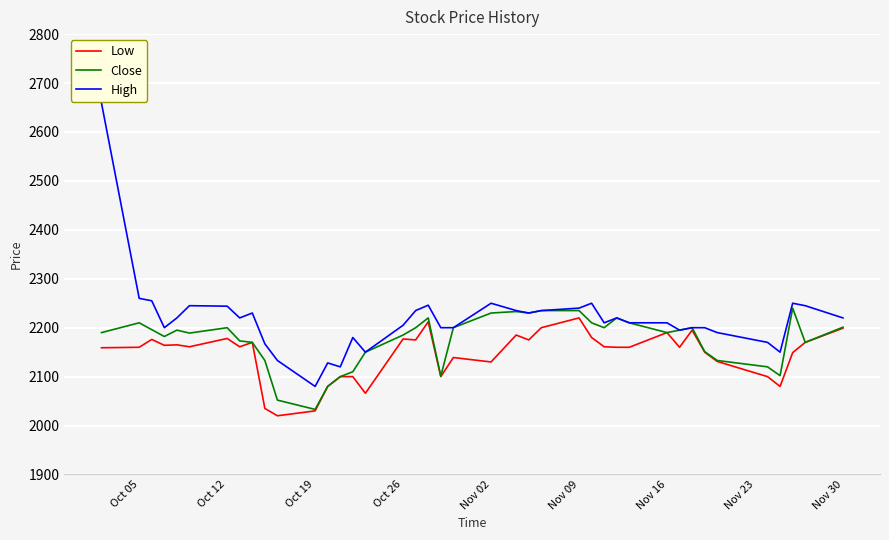

Which series has the largest range (max minus min)?

High